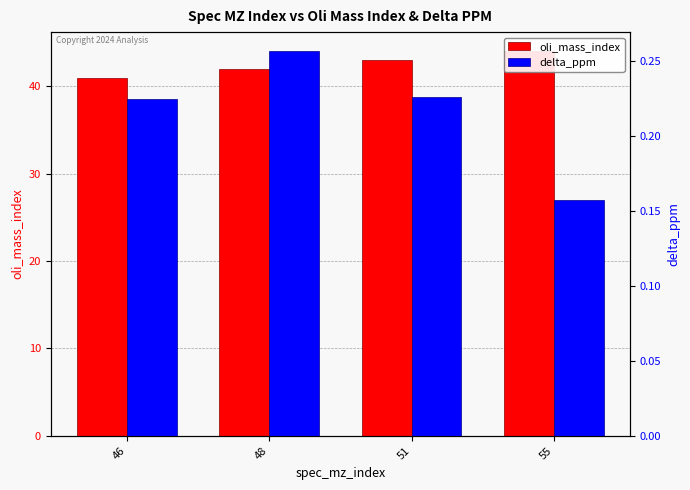

What are all the series names shown in the legend?

oli_mass_index, delta_ppm